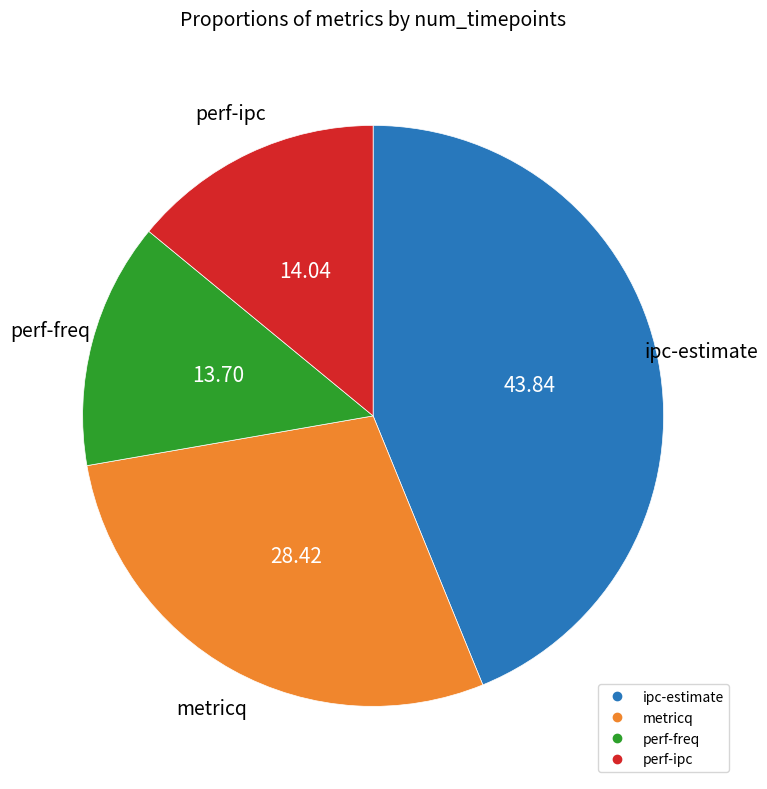

Is there any slice that represents more than half of the pie?

No